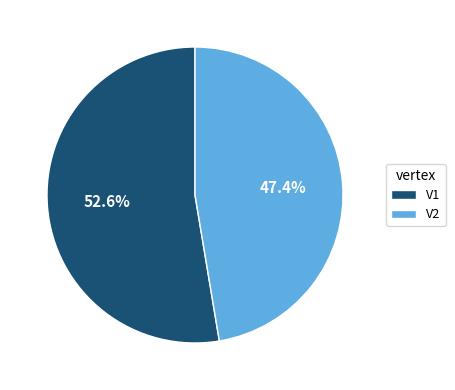

How much of the chart is everything except V2?

52.6%